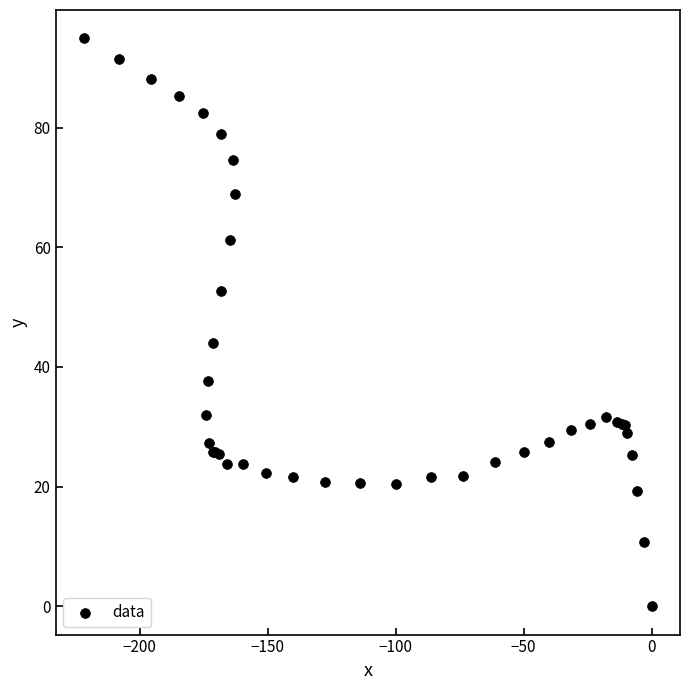

What Y value in the scatter plot is closest to 47?

44.0